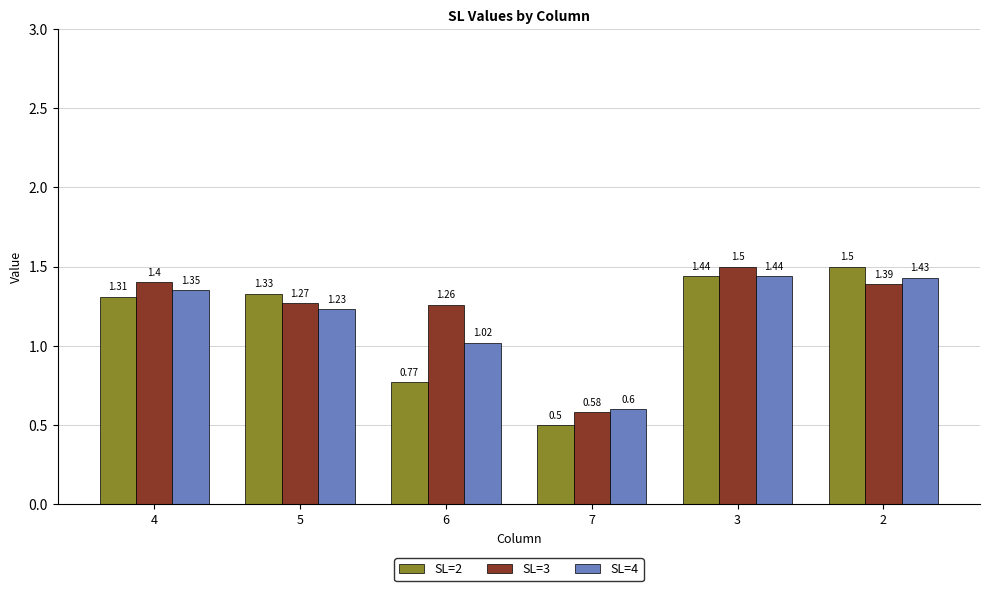

Between 5 and 3, which series saw the biggest shift?

SL=3